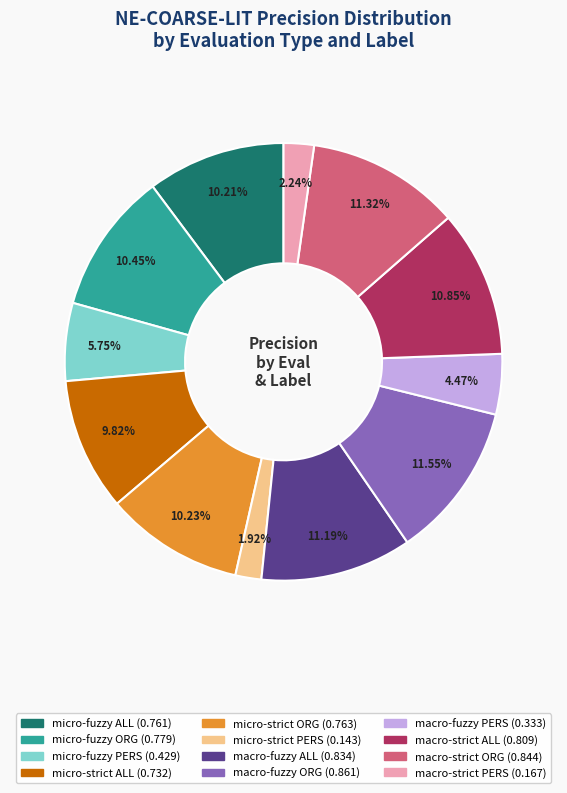

Does macro-fuzzy ORG represent more than half of the total?

No